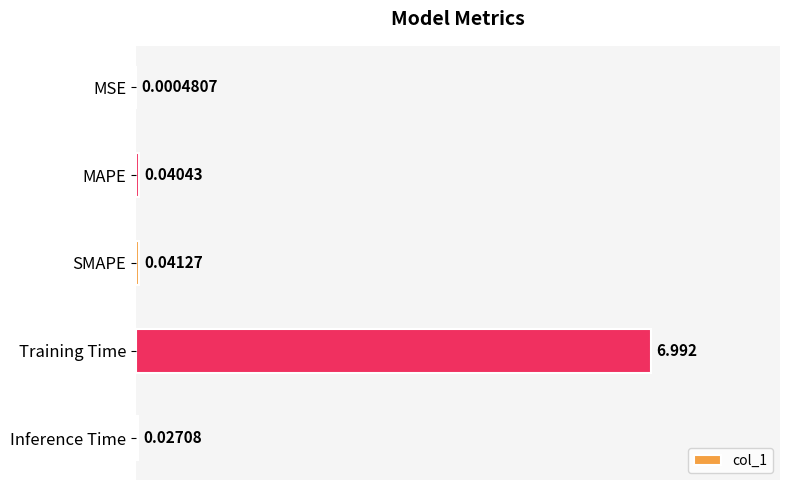

What is the sum of all values?

7.1